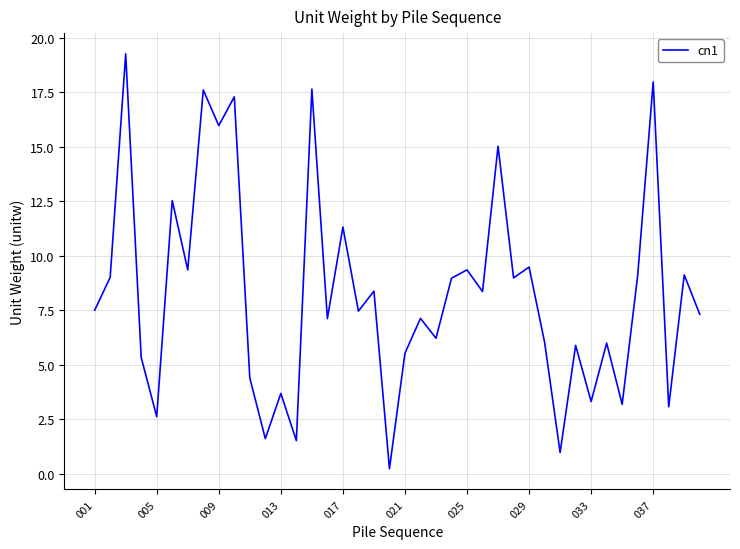

What is the greatest value displayed?

19.3